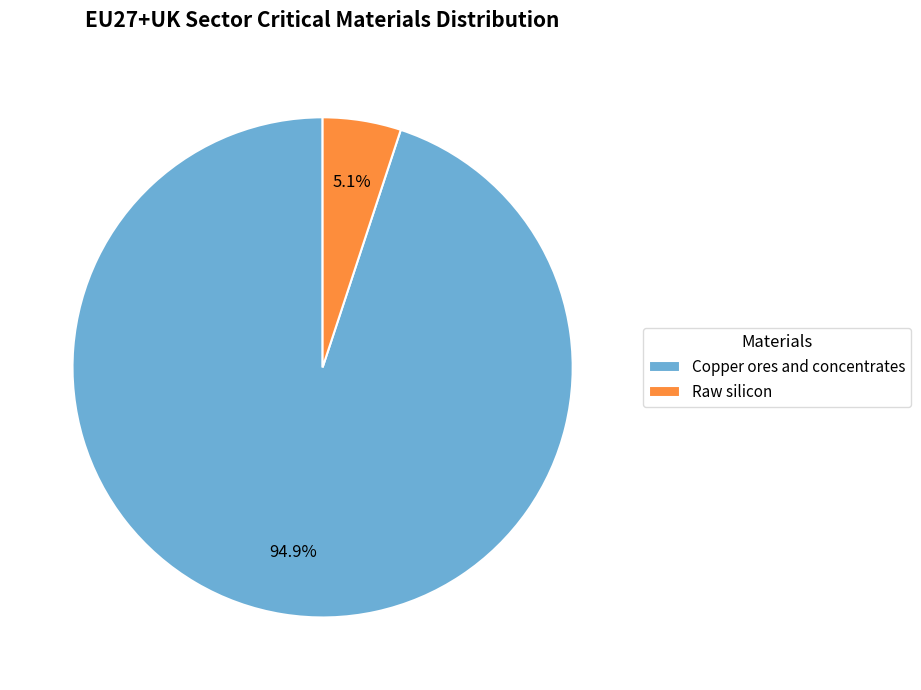

Between Raw silicon and Copper ores and concentrates, which is larger?

Copper ores and concentrates